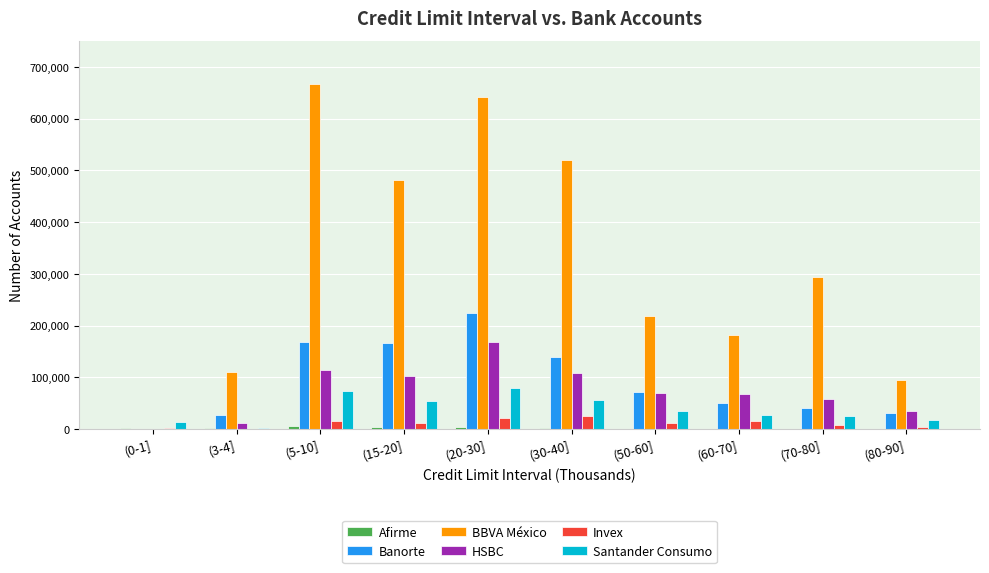

How many distinct data groups are displayed?

6